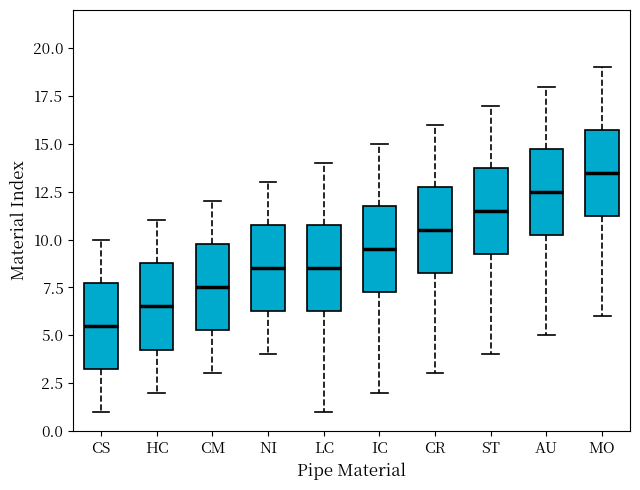

Reading left to right, read every box against the y-axis: the position of its median line, the range the box covers, and the ends of its whiskers. The values are not printed on the chart, so give them approximately, as read against the axis.

CS: median 5.5, box 3.5 to 8.0, whiskers 1.0 to 10.0
HC: median 6.5, box 4.5 to 9.0, whiskers 2.0 to 11.0
CM: median 7.5, box 5.5 to 10.0, whiskers 3.0 to 12.0
NI: median 8.5, box 6.5 to 11.0, whiskers 4.0 to 13.0
LC: median 8.5, box 6.5 to 11.0, whiskers 1.0 to 14.0
IC: median 9.5, box 7.5 to 12.0, whiskers 2.0 to 15.0
CR: median 10.5, box 8.5 to 13.0, whiskers 3.0 to 16.0
ST: median 11.5, box 9.5 to 14.0, whiskers 4.0 to 17.0
AU: median 12.5, box 10.5 to 15.0, whiskers 5.0 to 18.0
MO: median 13.5, box 11.5 to 16.0, whiskers 6.0 to 19.0